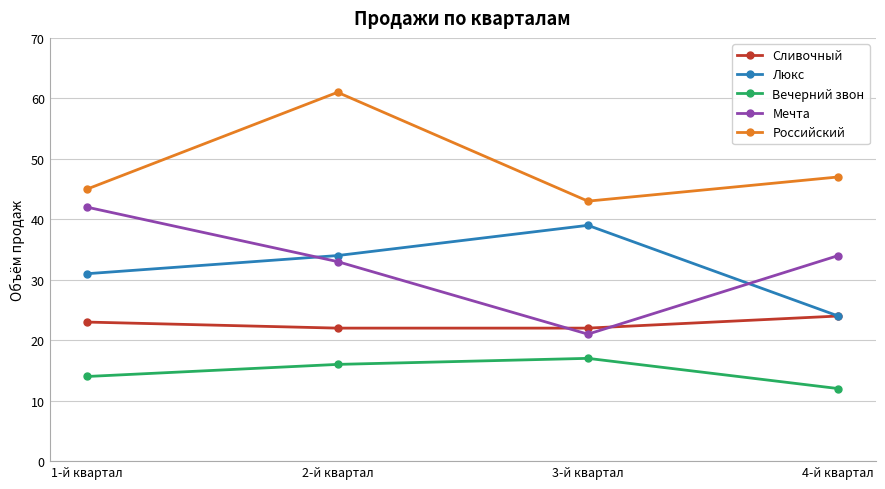

True or false: Мечта and Вечерний звон cross at least once.

False